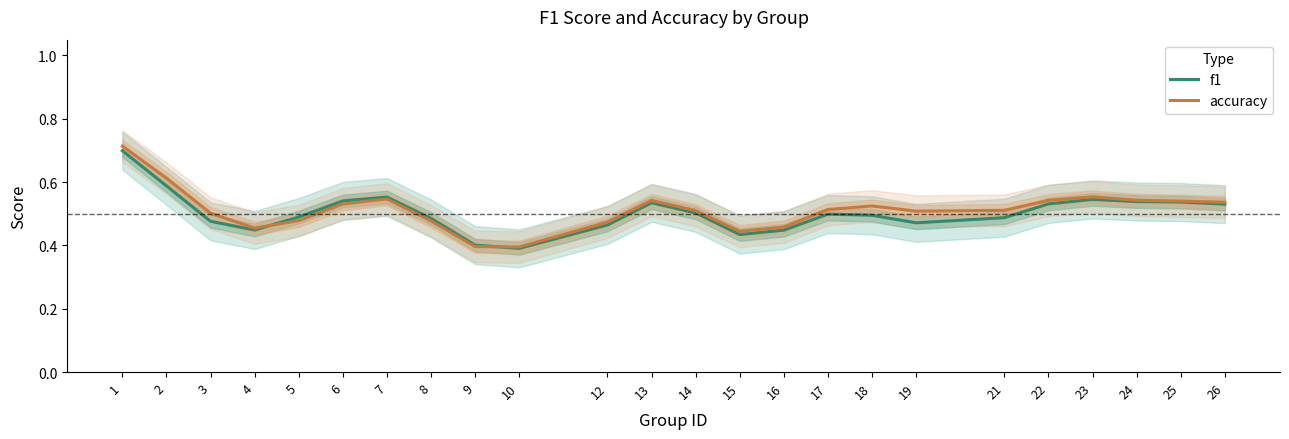

Between 8 and 10, which is larger?

8